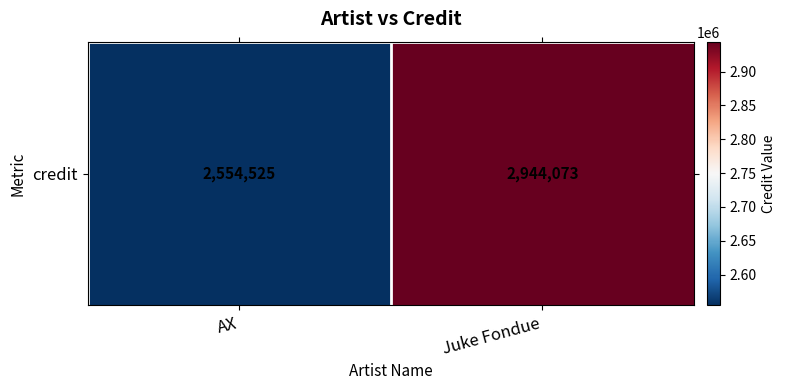

What is the change in value from AX to Juke Fondue?

+389548